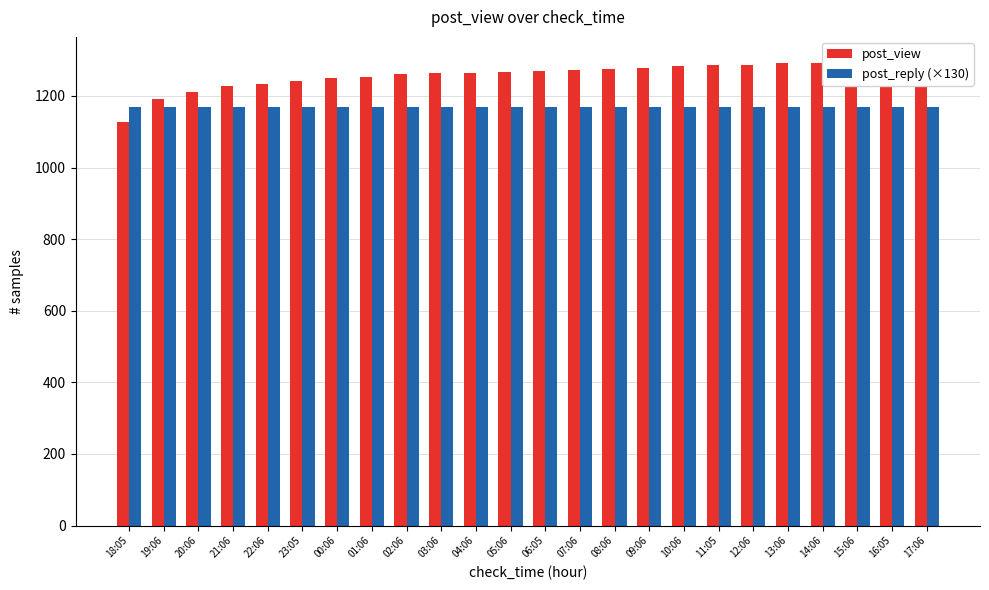

What is the value of the post_reply (×130) bar at the 21st from the left?

1170